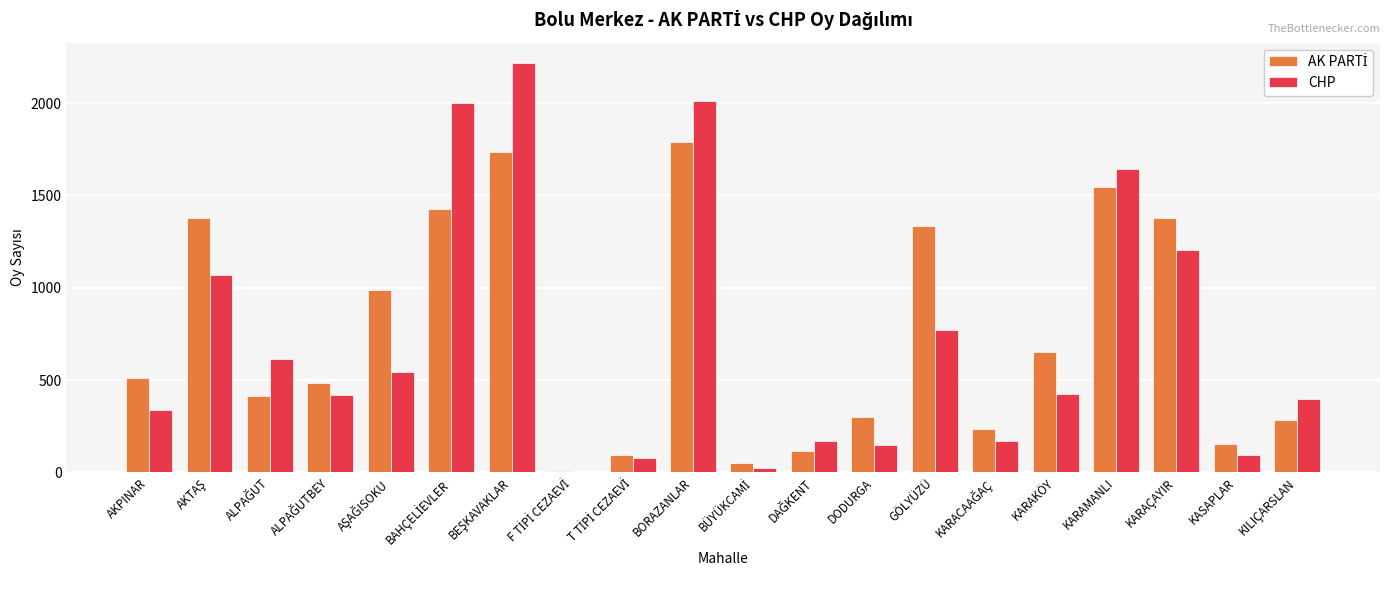

What is the maximum value shown in the chart?

2217